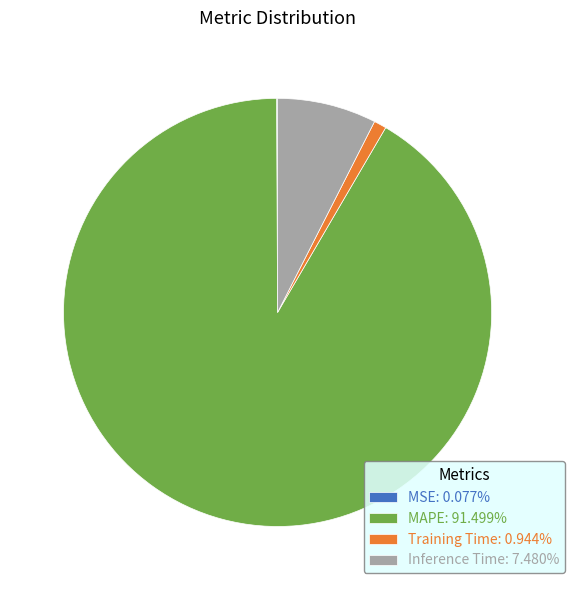

Do MAPE: 91.499% and Inference Time: 7.480% together represent more than half of the pie?

Yes